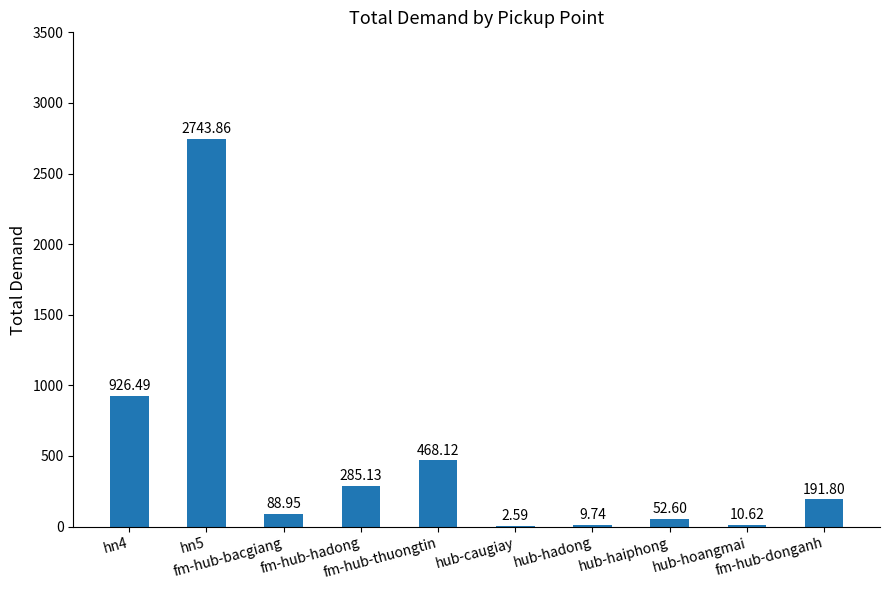

Are the bars horizontal?

No